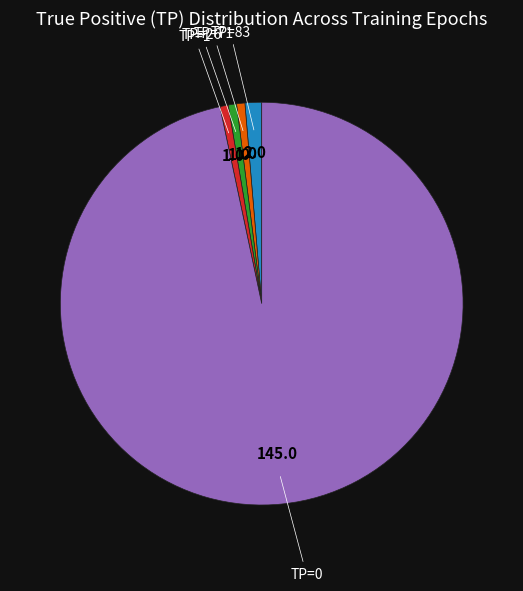

True or false: TP=26 accounts for 11% of the total.

False